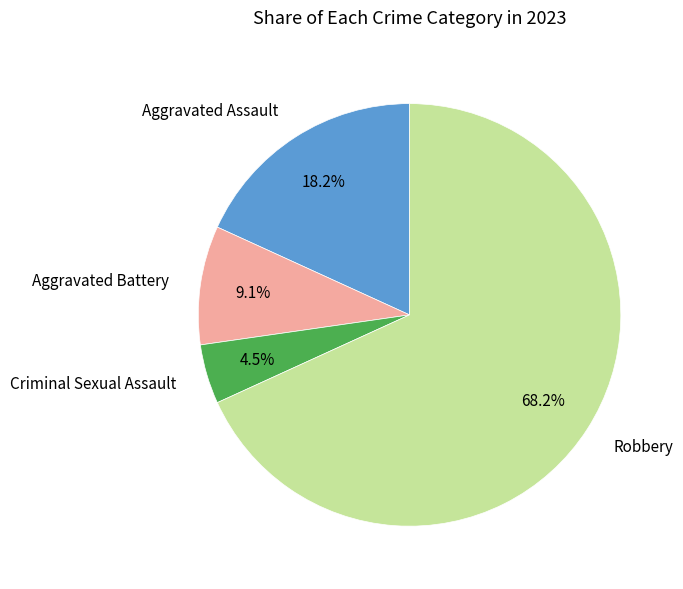

Is there any slice that represents more than half of the pie?

Yes